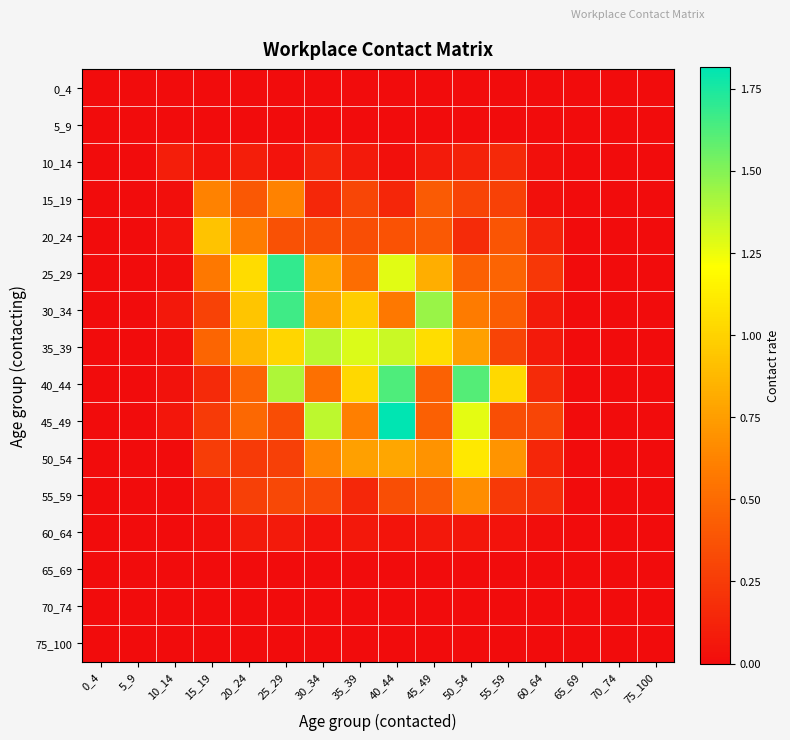

Reading left to right, transcribe all the data shown in this chart.

0_4: 0_4=0.0	5_9=0.0	10_14=0.0	15_19=0.0	20_24=0.0	25_29=0.0	30_34=0.0	35_39=0.0	40_44=0.0	45_49=0.0	50_54=0.0	55_59=0.0	60_64=0.0	65_69=0.0	70_74=0.0	75_100=0.0
5_9: 0_4=0.0	5_9=0.0	10_14=0.0	15_19=0.0	20_24=0.0	25_29=0.0	30_34=0.0	35_39=0.0	40_44=0.0	45_49=0.0	50_54=0.0	55_59=0.0	60_64=0.0	65_69=0.0	70_74=0.0	75_100=0.0
10_14: 0_4=0.0	5_9=0.0	10_14=0.1	15_19=0.0	20_24=0.1	25_29=0.0	30_34=0.1	35_39=0.1	40_44=0.0	45_49=0.1	50_54=0.1	55_59=0.2	60_64=0.0	65_69=0.0	70_74=0.0	75_100=0.0
15_19: 0_4=0.0	5_9=0.0	10_14=0.0	15_19=0.6	20_24=0.4	25_29=0.6	30_34=0.1	35_39=0.3	40_44=0.1	45_49=0.4	50_54=0.3	55_59=0.3	60_64=0.0	65_69=0.0	70_74=0.0	75_100=0.0
20_24: 0_4=0.0	5_9=0.0	10_14=0.0	15_19=0.9	20_24=0.6	25_29=0.4	30_34=0.3	35_39=0.4	40_44=0.4	45_49=0.4	50_54=0.2	55_59=0.4	60_64=0.1	65_69=0.0	70_74=0.0	75_100=0.0
25_29: 0_4=0.0	5_9=0.0	10_14=0.0	15_19=0.6	20_24=1.0	25_29=1.7	30_34=0.8	35_39=0.5	40_44=1.3	45_49=0.8	50_54=0.4	55_59=0.5	60_64=0.2	65_69=0.0	70_74=0.0	75_100=0.0
30_34: 0_4=0.0	5_9=0.0	10_14=0.1	15_19=0.3	20_24=0.9	25_29=1.7	30_34=0.8	35_39=1.0	40_44=0.6	45_49=1.4	50_54=0.6	55_59=0.4	60_64=0.1	65_69=0.0	70_74=0.0	75_100=0.0
35_39: 0_4=0.0	5_9=0.0	10_14=0.0	15_19=0.5	20_24=0.9	25_29=1.0	30_34=1.4	35_39=1.3	40_44=1.3	45_49=1.1	50_54=0.8	55_59=0.3	60_64=0.1	65_69=0.0	70_74=0.0	75_100=0.0
40_44: 0_4=0.0	5_9=0.0	10_14=0.0	15_19=0.2	20_24=0.5	25_29=1.4	30_34=0.5	35_39=1.0	40_44=1.6	45_49=0.5	50_54=1.6	55_59=1.0	60_64=0.2	65_69=0.0	70_74=0.0	75_100=0.0
45_49: 0_4=0.0	5_9=0.0	10_14=0.1	15_19=0.2	20_24=0.5	25_29=0.3	30_34=1.4	35_39=0.6	40_44=1.8	45_49=0.4	50_54=1.3	55_59=0.4	60_64=0.3	65_69=0.0	70_74=0.0	75_100=0.0
50_54: 0_4=0.0	5_9=0.0	10_14=0.0	15_19=0.3	20_24=0.2	25_29=0.3	30_34=0.6	35_39=0.8	40_44=0.8	45_49=0.7	50_54=1.1	55_59=0.7	60_64=0.1	65_69=0.0	70_74=0.0	75_100=0.0
55_59: 0_4=0.0	5_9=0.0	10_14=0.0	15_19=0.1	20_24=0.3	25_29=0.3	30_34=0.3	35_39=0.1	40_44=0.4	45_49=0.4	50_54=0.7	55_59=0.2	60_64=0.2	65_69=0.0	70_74=0.0	75_100=0.0
60_64: 0_4=0.0	5_9=0.0	10_14=0.0	15_19=0.0	20_24=0.1	25_29=0.1	30_34=0.0	35_39=0.1	40_44=0.0	45_49=0.1	50_54=0.1	55_59=0.0	60_64=0.0	65_69=0.0	70_74=0.0	75_100=0.0
65_69: 0_4=0.0	5_9=0.0	10_14=0.0	15_19=0.0	20_24=0.0	25_29=0.0	30_34=0.0	35_39=0.0	40_44=0.0	45_49=0.0	50_54=0.0	55_59=0.0	60_64=0.0	65_69=0.0	70_74=0.0	75_100=0.0
70_74: 0_4=0.0	5_9=0.0	10_14=0.0	15_19=0.0	20_24=0.0	25_29=0.0	30_34=0.0	35_39=0.0	40_44=0.0	45_49=0.0	50_54=0.0	55_59=0.0	60_64=0.0	65_69=0.0	70_74=0.0	75_100=0.0
75_100: 0_4=0.0	5_9=0.0	10_14=0.0	15_19=0.0	20_24=0.0	25_29=0.0	30_34=0.0	35_39=0.0	40_44=0.0	45_49=0.0	50_54=0.0	55_59=0.0	60_64=0.0	65_69=0.0	70_74=0.0	75_100=0.0